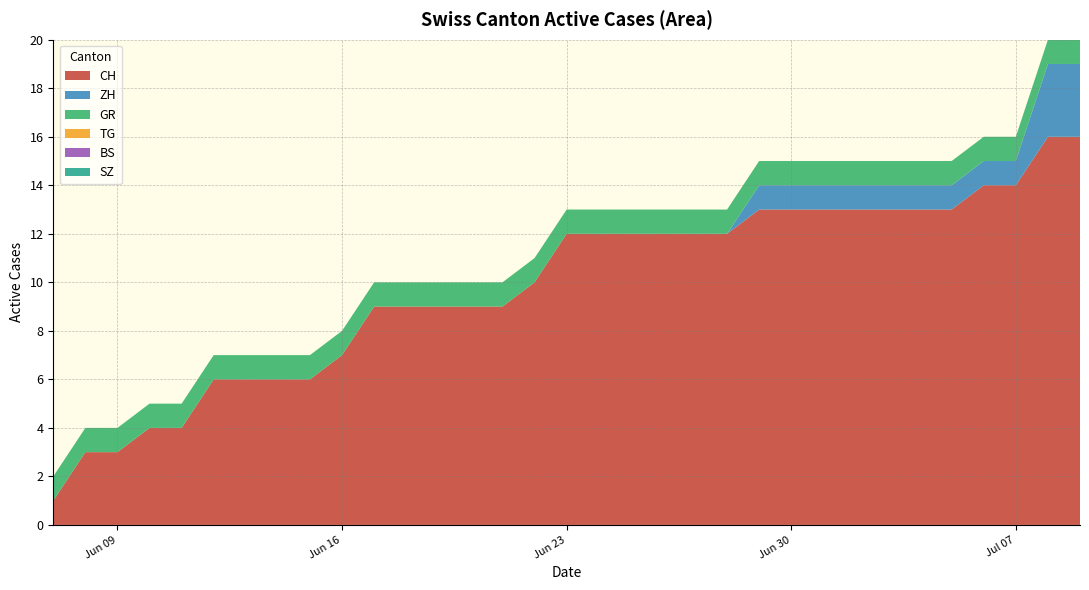

Does the chart have visible grid lines?

Yes